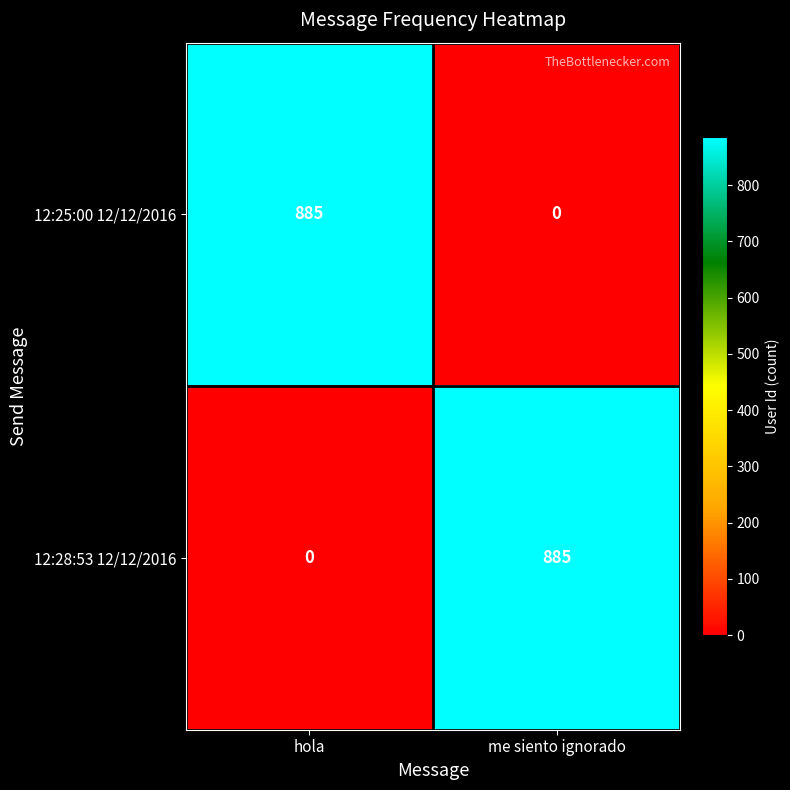

What is the spread (max minus min) of values at me siento ignorado?

885